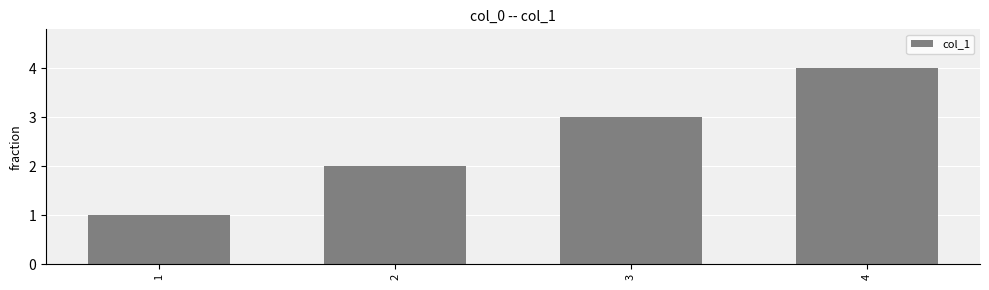

List the labels in order of value, largest first.

4, 3, 2, 1